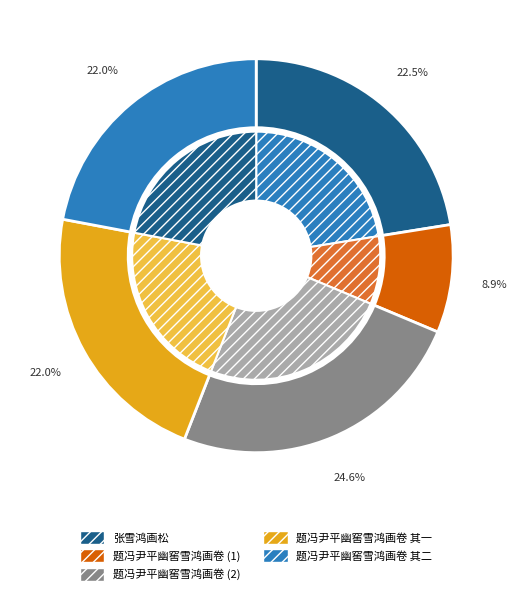

Is 题冯尹平幽窖雪鸿画卷 the majority of the pie?

No